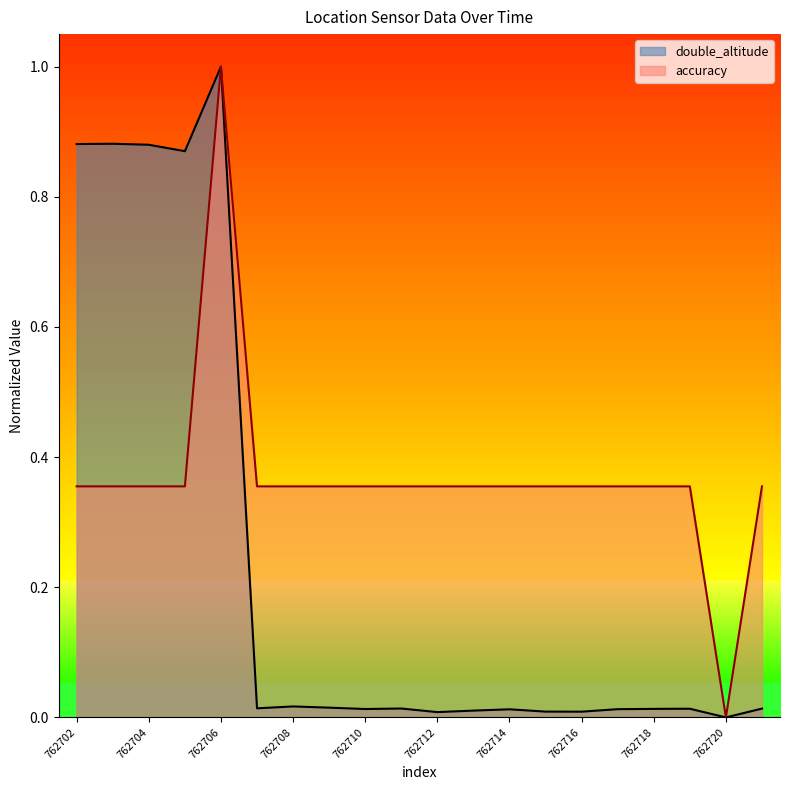

What is the maximum value for double_altitude?

1.0